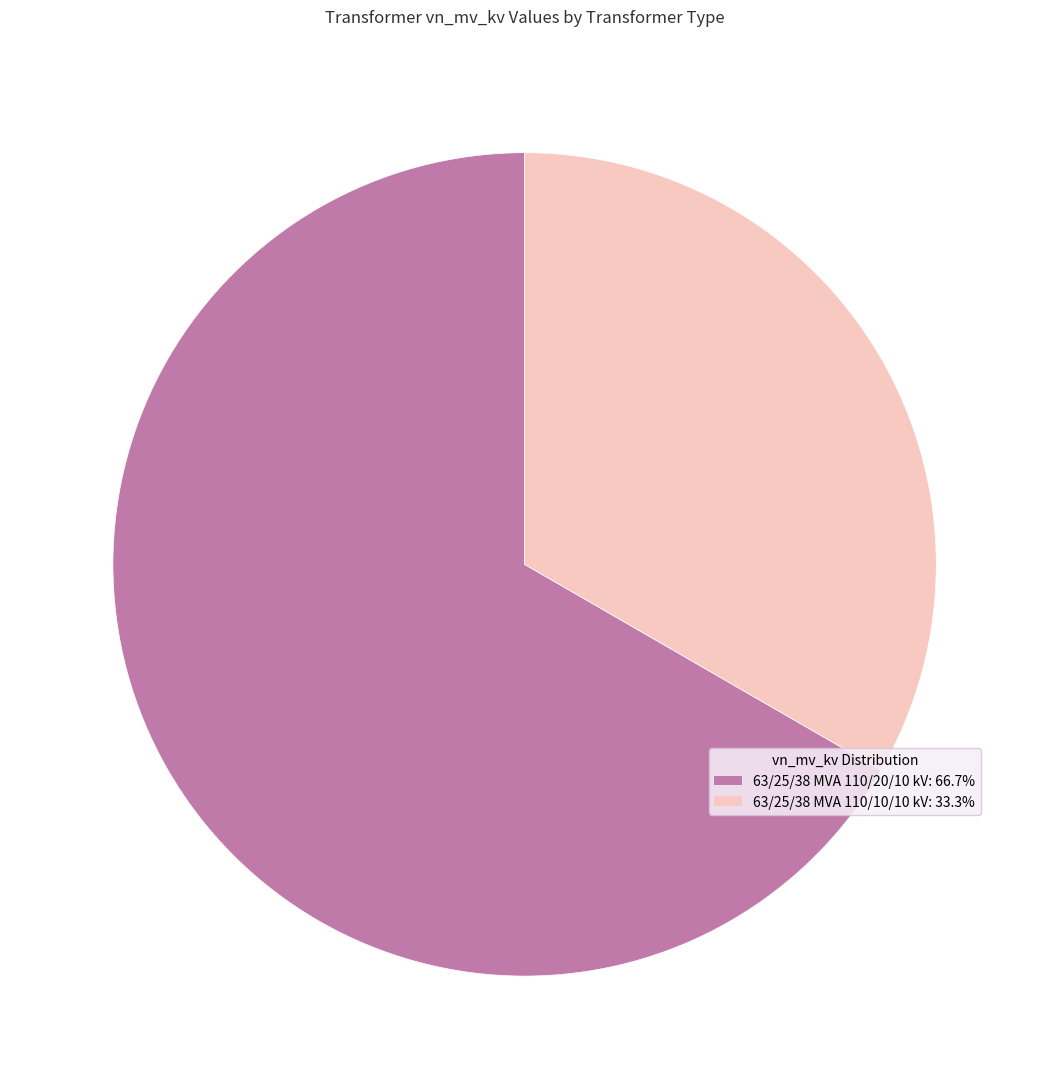

What is the largest slice in the pie chart?

63/25/38 MVA 110/20/10 kV